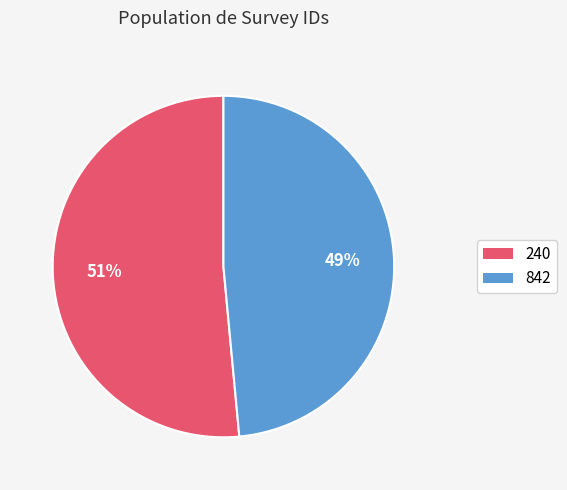

Which category has the biggest portion of the pie?

240